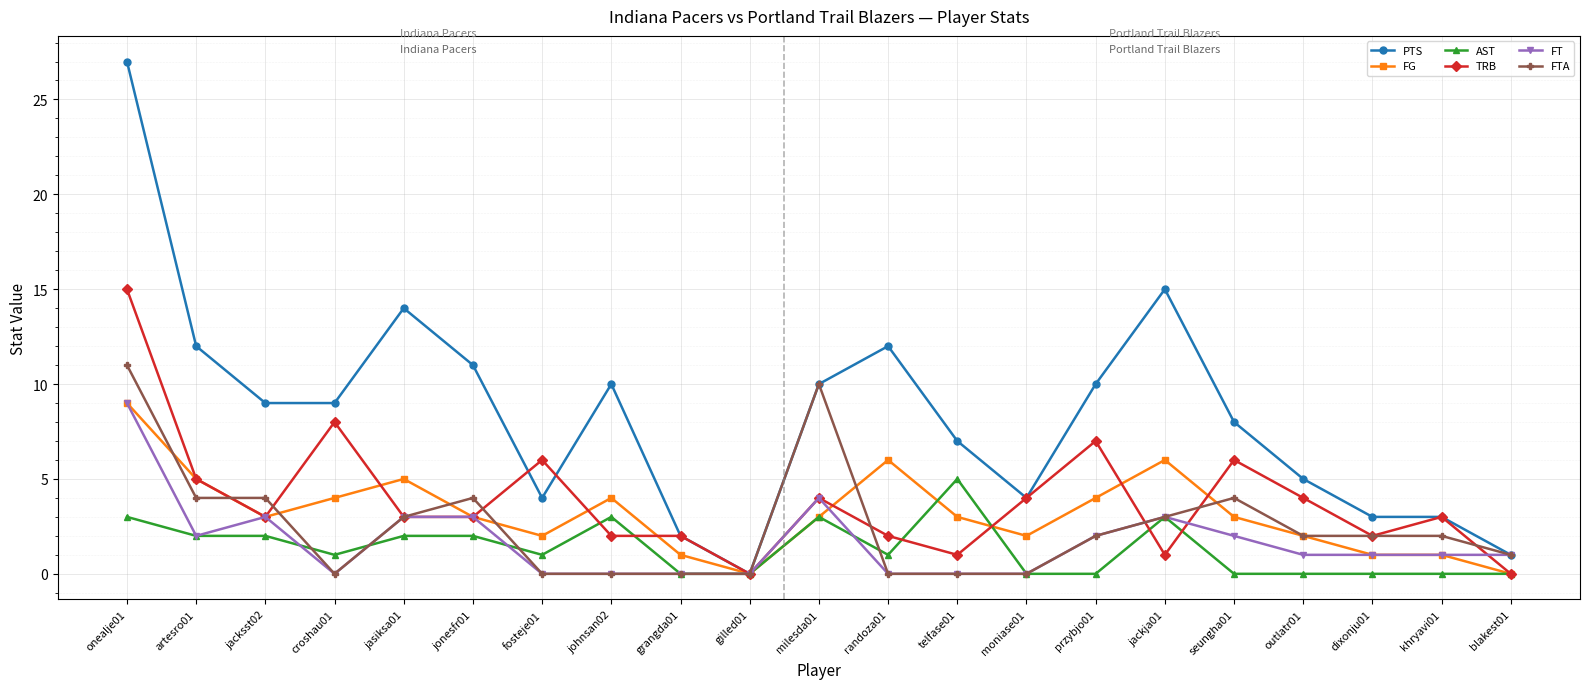

What is the value of the PTS point at the 3rd from the left?

9